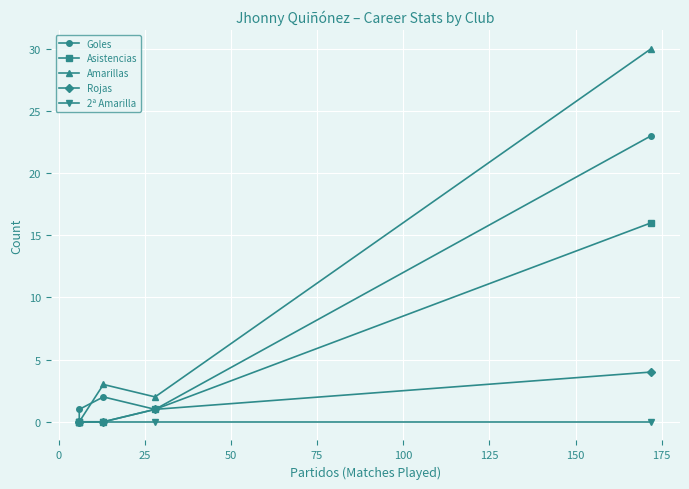

True or false: 2ª Amarilla has more than 2 interior local peaks.

False